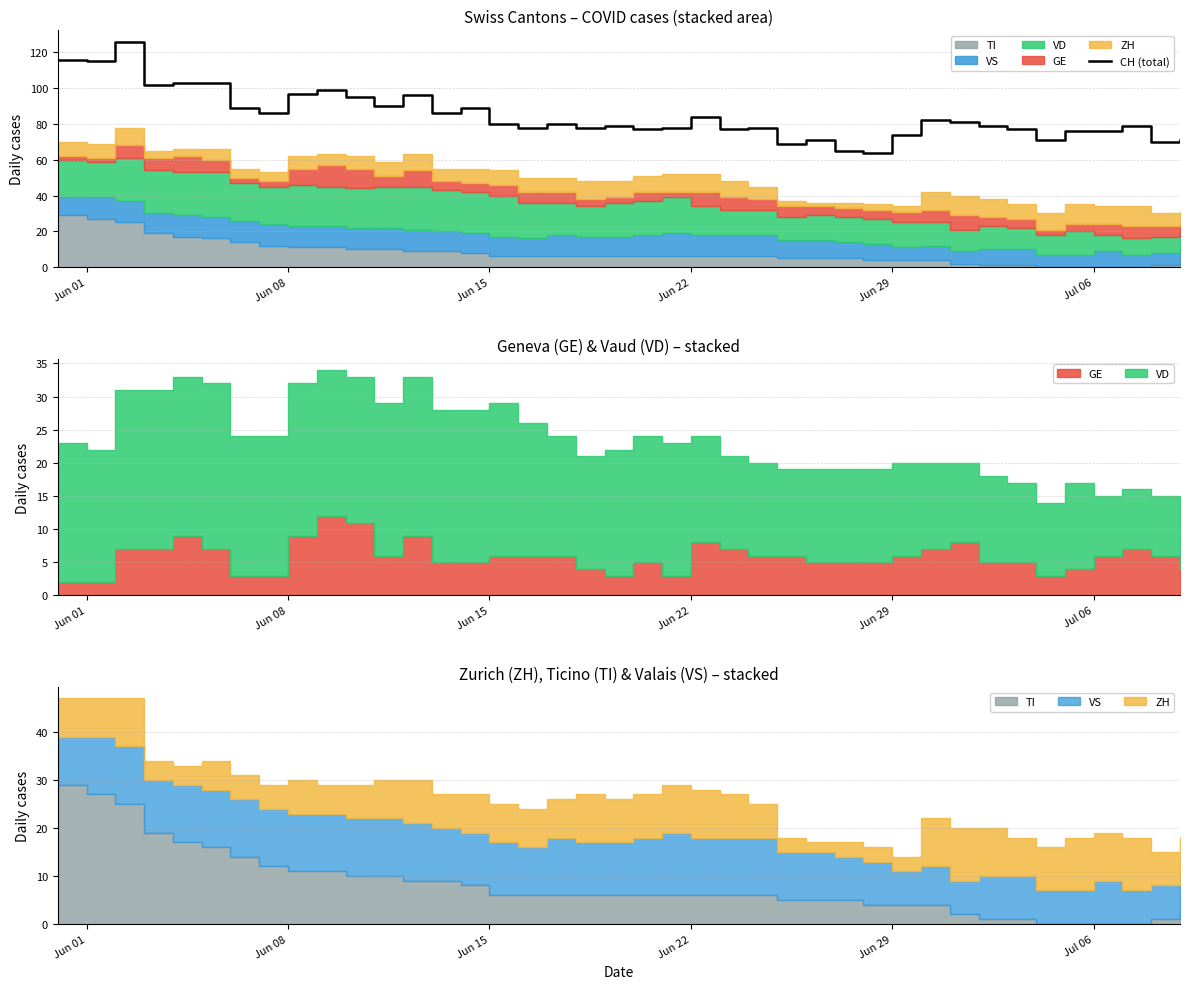

How many lines are shown in the chart?

1